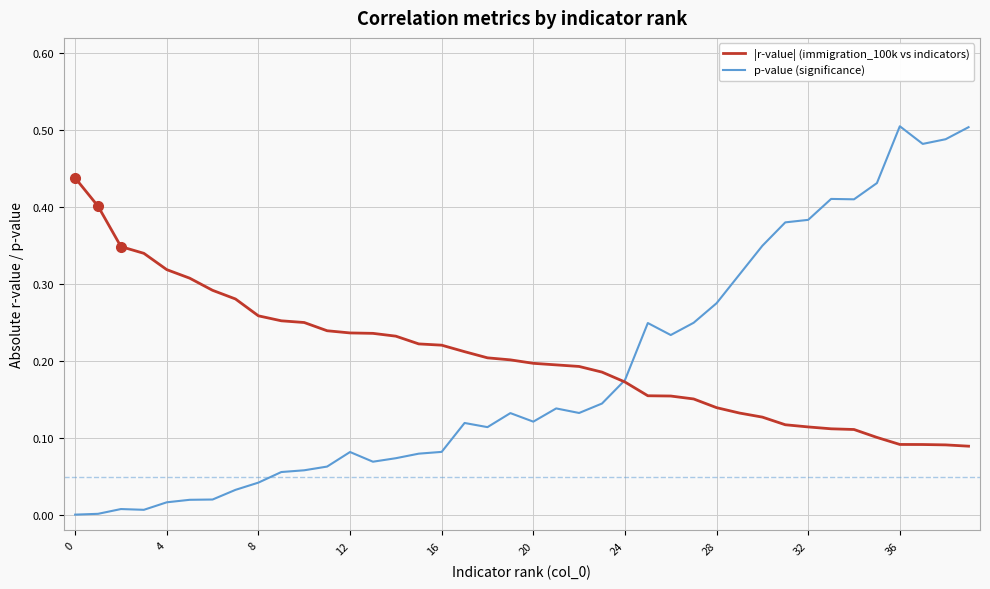

True or false: |r-value| (immigration_100k vs indicators) and p-value (significance) cross at least once.

True